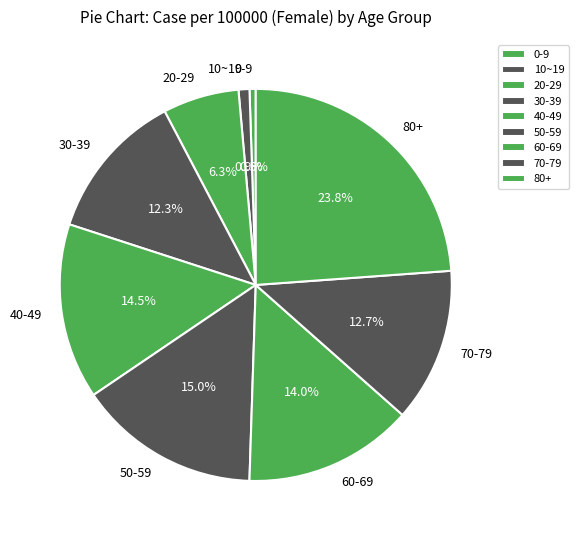

Is there a majority slice in this chart?

No